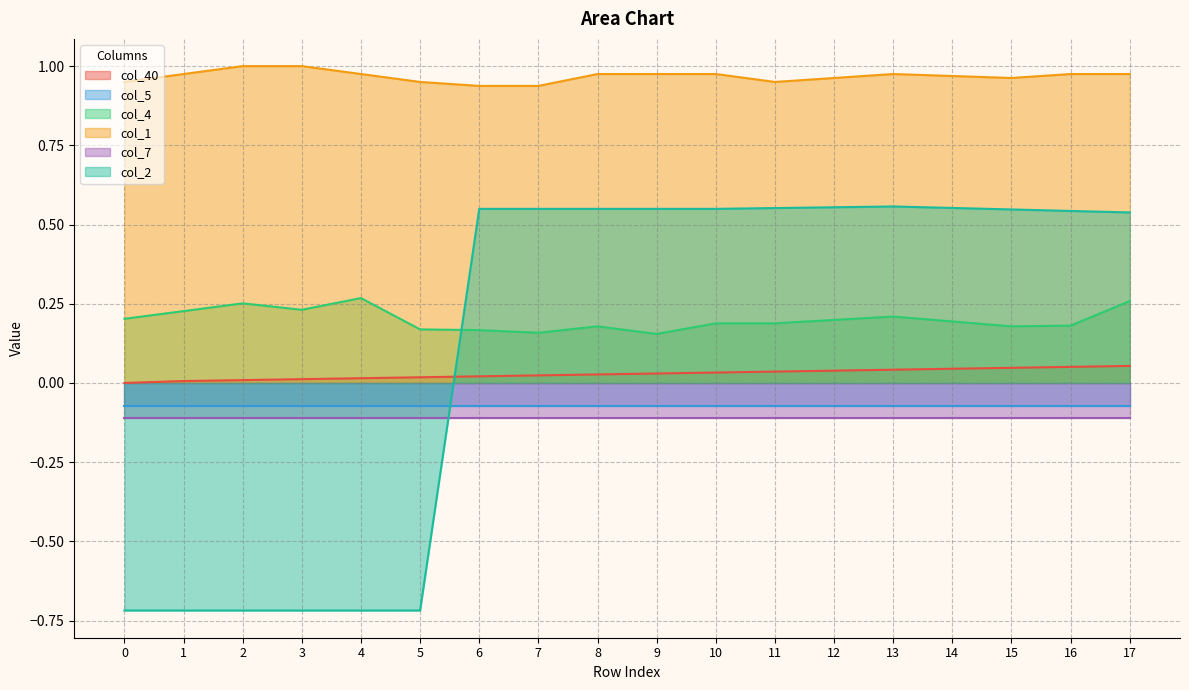

The col_40 series shows 0.0 at 14. True or false?

True